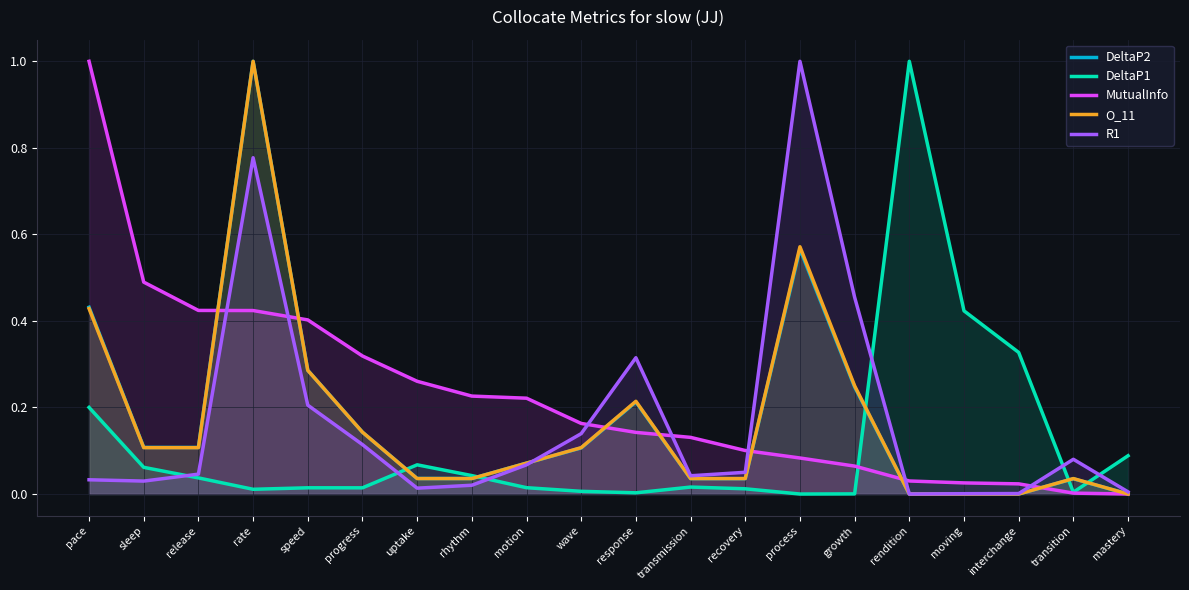

Between which two adjacent categories do MutualInfo and DeltaP1 first intersect?

growth and rendition